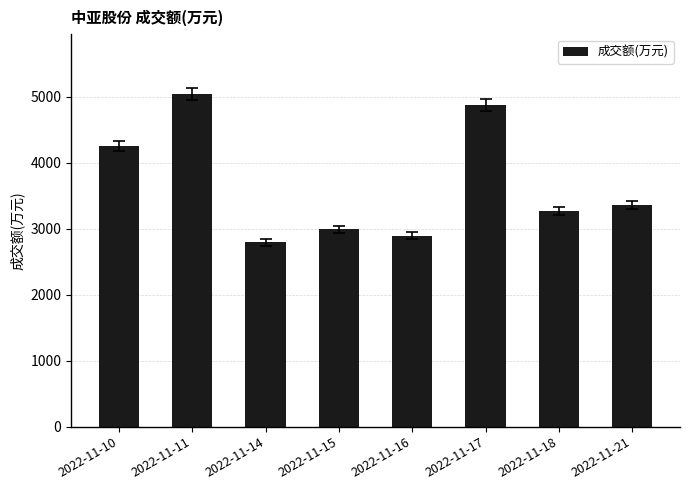

Which has a higher value, 2022-11-14 or 2022-11-10?

2022-11-10